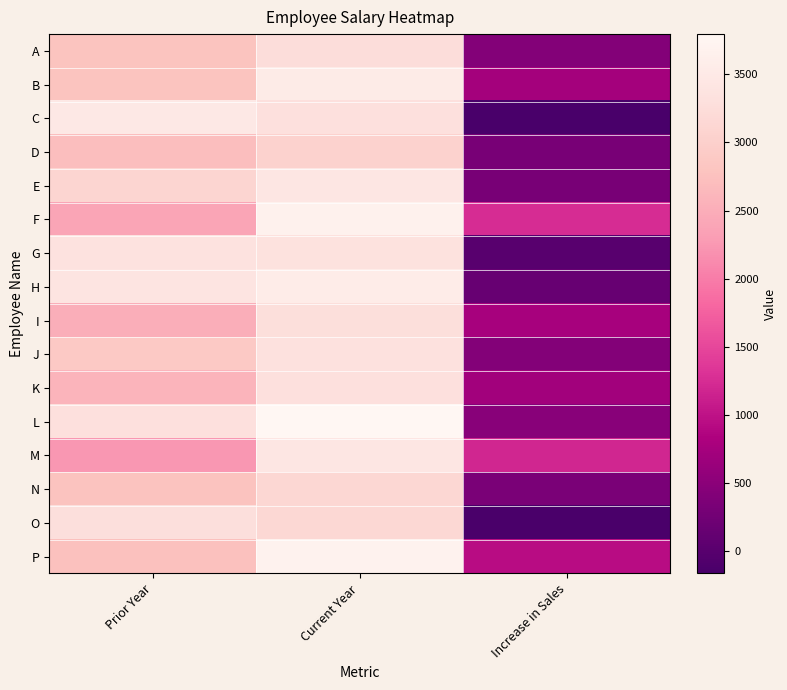

Between Increase in Sales and Current Year, which is larger?

Current Year